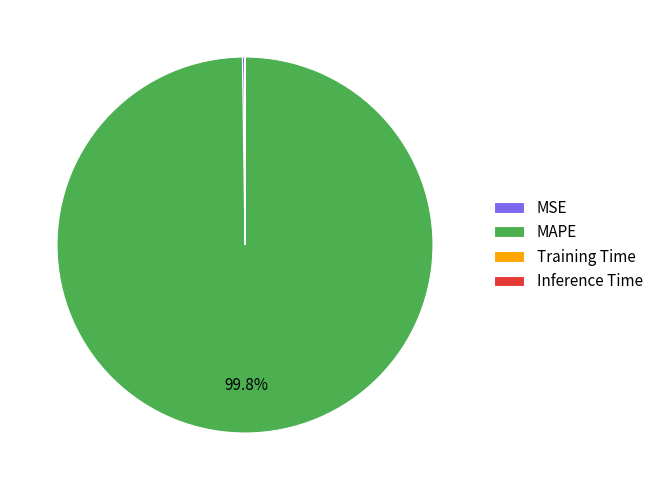

Does MAPE account for over 50% of the chart?

Yes